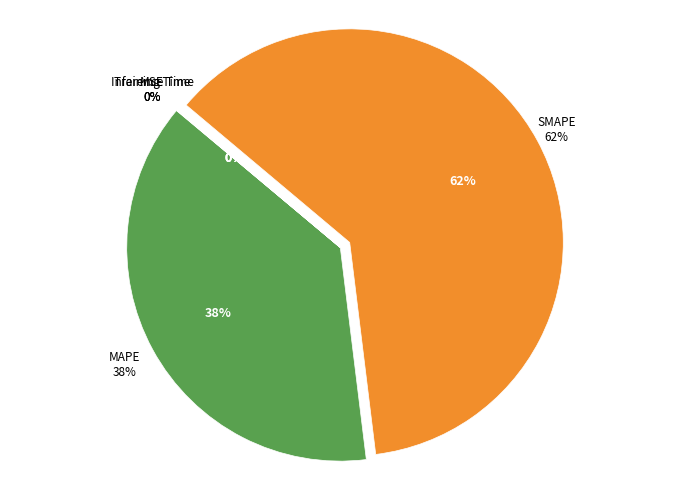

How many segments does this pie chart have?

5